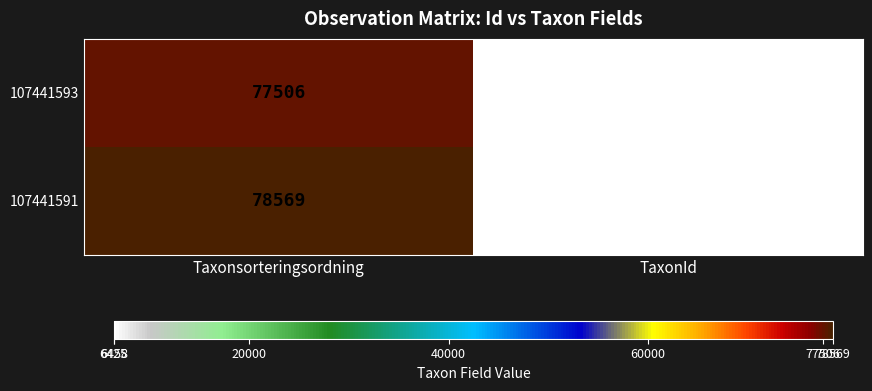

Rank the series by their maximum value, from lowest to highest.

107441593, 107441591